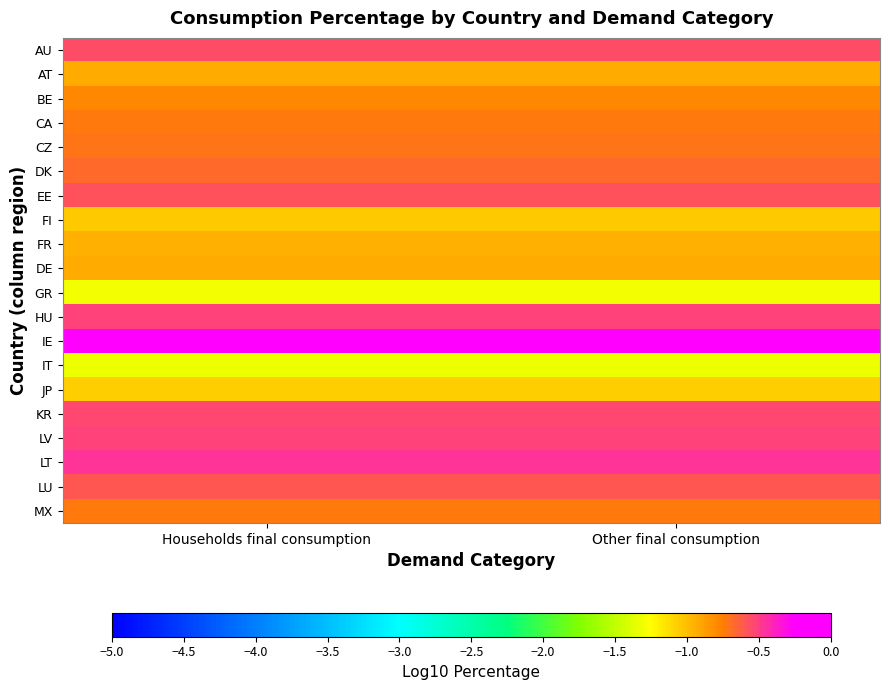

Reading left to right, extract all data points from this chart.

AU: Households final consumption=-0.6	Other final consumption=-0.6
AT: Households final consumption=-0.9	Other final consumption=-0.9
BE: Households final consumption=-0.8	Other final consumption=-0.8
CA: Households final consumption=-0.7	Other final consumption=-0.7
CZ: Households final consumption=-0.7	Other final consumption=-0.7
DK: Households final consumption=-0.7	Other final consumption=-0.7
EE: Households final consumption=-0.6	Other final consumption=-0.6
FI: Households final consumption=-1.0	Other final consumption=-1.0
FR: Households final consumption=-1.0	Other final consumption=-1.0
DE: Households final consumption=-0.9	Other final consumption=-0.9
GR: Households final consumption=-1.3	Other final consumption=-1.3
HU: Households final consumption=-0.5	Other final consumption=-0.5
IE: Households final consumption=-0.0	Other final consumption=-0.0
IT: Households final consumption=-1.3	Other final consumption=-1.3
JP: Households final consumption=-1.1	Other final consumption=-1.1
KR: Households final consumption=-0.5	Other final consumption=-0.5
LV: Households final consumption=-0.5	Other final consumption=-0.5
LT: Households final consumption=-0.5	Other final consumption=-0.5
LU: Households final consumption=-0.6	Other final consumption=-0.6
MX: Households final consumption=-0.7	Other final consumption=-0.7